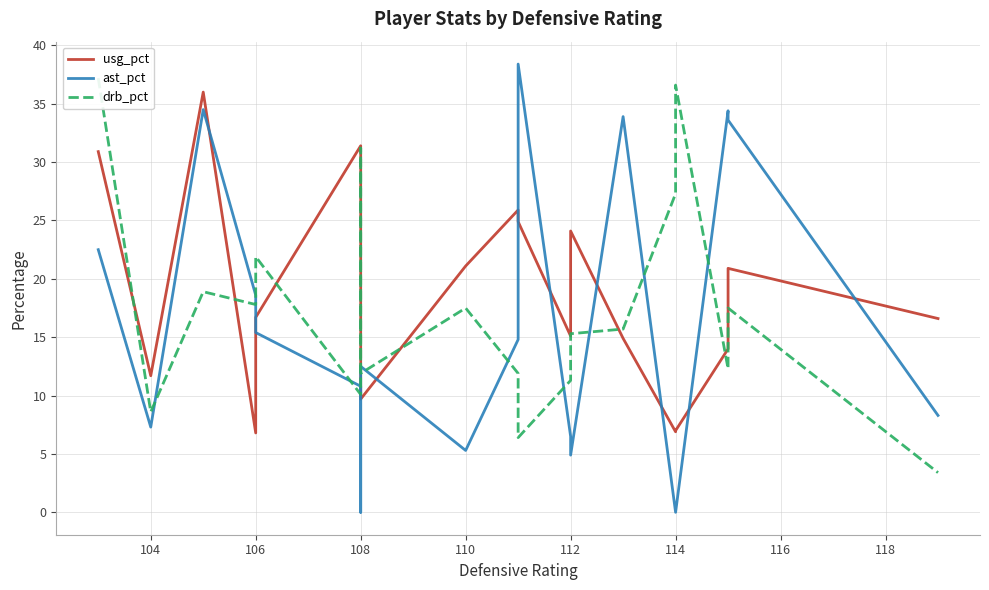

How many interior local peaks does the usg_pct series have?

5